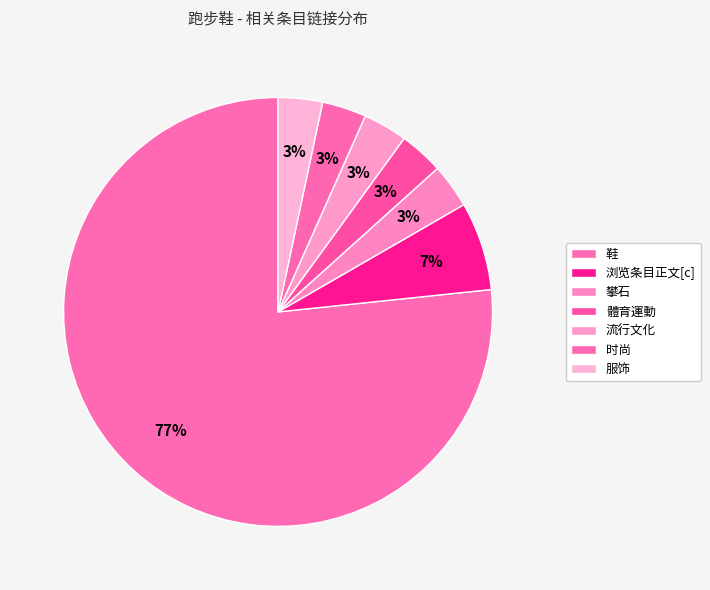

Is 鞋 the majority of the pie?

Yes